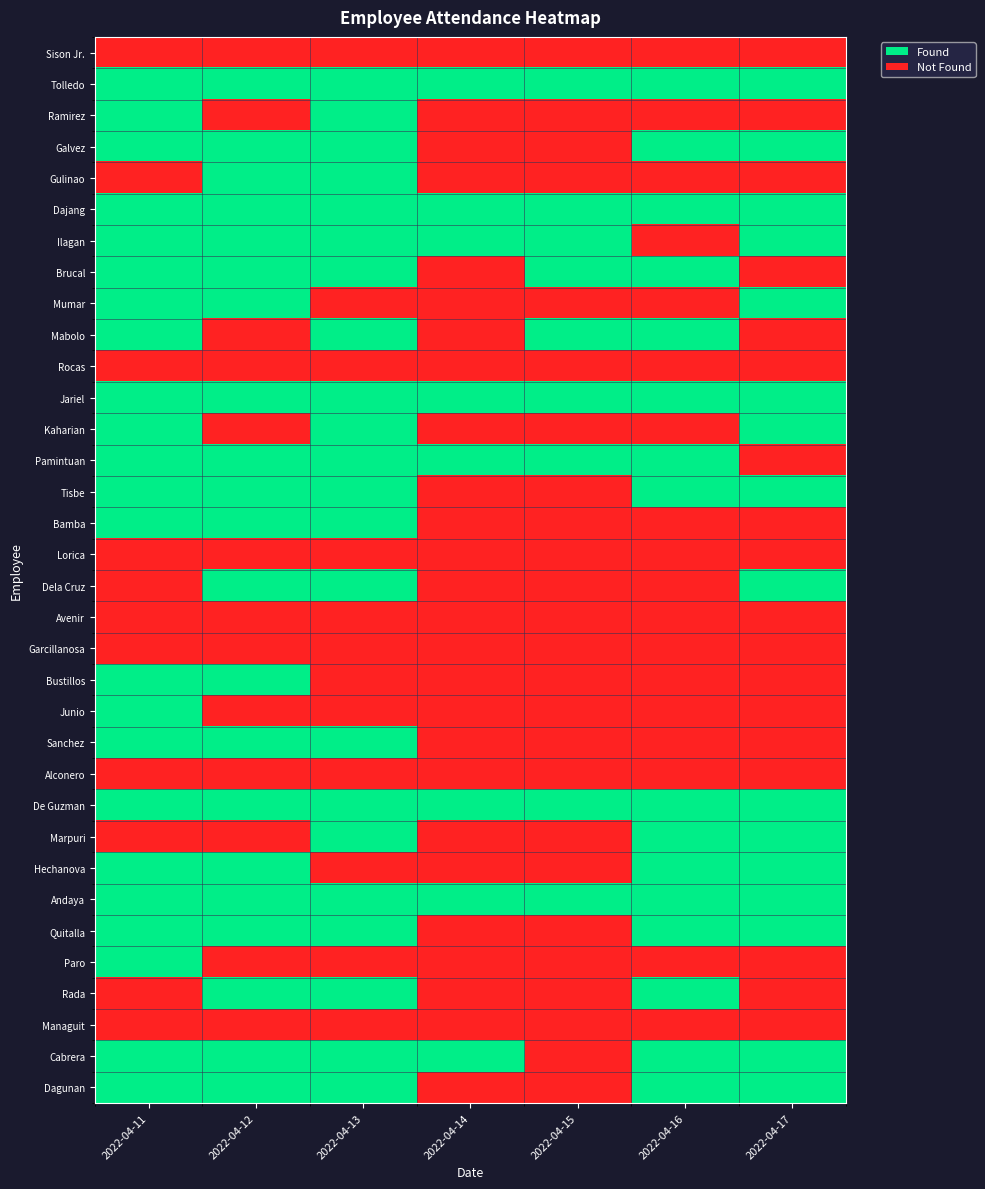

Reading left to right, what are all the values shown in this chart?

Sison Jr.: 2022-04-11=0	2022-04-12=0	2022-04-13=0	2022-04-14=0	2022-04-15=0	2022-04-16=0	2022-04-17=0
Tolledo: 2022-04-11=1	2022-04-12=1	2022-04-13=1	2022-04-14=1	2022-04-15=1	2022-04-16=1	2022-04-17=1
Ramirez: 2022-04-11=1	2022-04-12=0	2022-04-13=1	2022-04-14=0	2022-04-15=0	2022-04-16=0	2022-04-17=0
Galvez: 2022-04-11=1	2022-04-12=1	2022-04-13=1	2022-04-14=0	2022-04-15=0	2022-04-16=1	2022-04-17=1
Gulinao: 2022-04-11=0	2022-04-12=1	2022-04-13=1	2022-04-14=0	2022-04-15=0	2022-04-16=0	2022-04-17=0
Dajang: 2022-04-11=1	2022-04-12=1	2022-04-13=1	2022-04-14=1	2022-04-15=1	2022-04-16=1	2022-04-17=1
Ilagan: 2022-04-11=1	2022-04-12=1	2022-04-13=1	2022-04-14=1	2022-04-15=1	2022-04-16=0	2022-04-17=1
Brucal: 2022-04-11=1	2022-04-12=1	2022-04-13=1	2022-04-14=0	2022-04-15=1	2022-04-16=1	2022-04-17=0
Mumar: 2022-04-11=1	2022-04-12=1	2022-04-13=0	2022-04-14=0	2022-04-15=0	2022-04-16=0	2022-04-17=1
Mabolo: 2022-04-11=1	2022-04-12=0	2022-04-13=1	2022-04-14=0	2022-04-15=1	2022-04-16=1	2022-04-17=0
Rocas: 2022-04-11=0	2022-04-12=0	2022-04-13=0	2022-04-14=0	2022-04-15=0	2022-04-16=0	2022-04-17=0
Jariel: 2022-04-11=1	2022-04-12=1	2022-04-13=1	2022-04-14=1	2022-04-15=1	2022-04-16=1	2022-04-17=1
Kaharian: 2022-04-11=1	2022-04-12=0	2022-04-13=1	2022-04-14=0	2022-04-15=0	2022-04-16=0	2022-04-17=1
Pamintuan: 2022-04-11=1	2022-04-12=1	2022-04-13=1	2022-04-14=1	2022-04-15=1	2022-04-16=1	2022-04-17=0
Tisbe: 2022-04-11=1	2022-04-12=1	2022-04-13=1	2022-04-14=0	2022-04-15=0	2022-04-16=1	2022-04-17=1
Bamba: 2022-04-11=1	2022-04-12=1	2022-04-13=1	2022-04-14=0	2022-04-15=0	2022-04-16=0	2022-04-17=0
Lorica: 2022-04-11=0	2022-04-12=0	2022-04-13=0	2022-04-14=0	2022-04-15=0	2022-04-16=0	2022-04-17=0
Dela Cruz: 2022-04-11=0	2022-04-12=1	2022-04-13=1	2022-04-14=0	2022-04-15=0	2022-04-16=0	2022-04-17=1
Avenir: 2022-04-11=0	2022-04-12=0	2022-04-13=0	2022-04-14=0	2022-04-15=0	2022-04-16=0	2022-04-17=0
Garcillanosa: 2022-04-11=0	2022-04-12=0	2022-04-13=0	2022-04-14=0	2022-04-15=0	2022-04-16=0	2022-04-17=0
Bustillos: 2022-04-11=1	2022-04-12=1	2022-04-13=0	2022-04-14=0	2022-04-15=0	2022-04-16=0	2022-04-17=0
Junio: 2022-04-11=1	2022-04-12=0	2022-04-13=0	2022-04-14=0	2022-04-15=0	2022-04-16=0	2022-04-17=0
Sanchez: 2022-04-11=1	2022-04-12=1	2022-04-13=1	2022-04-14=0	2022-04-15=0	2022-04-16=0	2022-04-17=0
Alconero: 2022-04-11=0	2022-04-12=0	2022-04-13=0	2022-04-14=0	2022-04-15=0	2022-04-16=0	2022-04-17=0
De Guzman: 2022-04-11=1	2022-04-12=1	2022-04-13=1	2022-04-14=1	2022-04-15=1	2022-04-16=1	2022-04-17=1
Marpuri: 2022-04-11=0	2022-04-12=0	2022-04-13=1	2022-04-14=0	2022-04-15=0	2022-04-16=1	2022-04-17=1
Hechanova: 2022-04-11=1	2022-04-12=1	2022-04-13=0	2022-04-14=0	2022-04-15=0	2022-04-16=1	2022-04-17=1
Andaya: 2022-04-11=1	2022-04-12=1	2022-04-13=1	2022-04-14=1	2022-04-15=1	2022-04-16=1	2022-04-17=1
Quitalla: 2022-04-11=1	2022-04-12=1	2022-04-13=1	2022-04-14=0	2022-04-15=0	2022-04-16=1	2022-04-17=1
Paro: 2022-04-11=1	2022-04-12=0	2022-04-13=0	2022-04-14=0	2022-04-15=0	2022-04-16=0	2022-04-17=0
Rada: 2022-04-11=0	2022-04-12=1	2022-04-13=1	2022-04-14=0	2022-04-15=0	2022-04-16=1	2022-04-17=0
Managuit: 2022-04-11=0	2022-04-12=0	2022-04-13=0	2022-04-14=0	2022-04-15=0	2022-04-16=0	2022-04-17=0
Cabrera: 2022-04-11=1	2022-04-12=1	2022-04-13=1	2022-04-14=1	2022-04-15=0	2022-04-16=1	2022-04-17=1
Dagunan: 2022-04-11=1	2022-04-12=1	2022-04-13=1	2022-04-14=0	2022-04-15=0	2022-04-16=1	2022-04-17=1